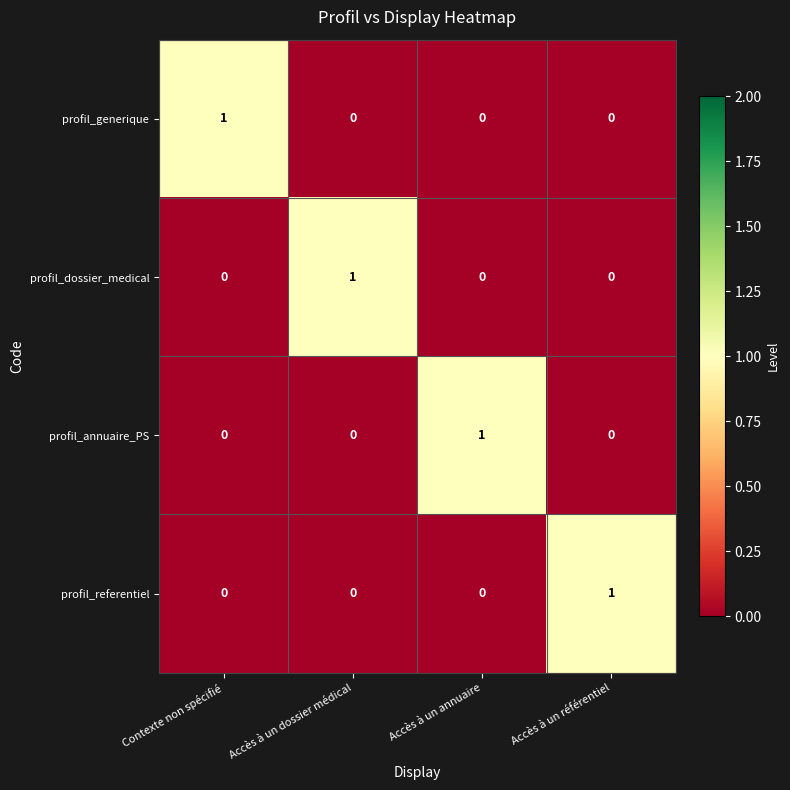

Is the value of profil_generique at Accès à un dossier médical greater than the value of profil_annuaire_PS at Accès à un annuaire?

No